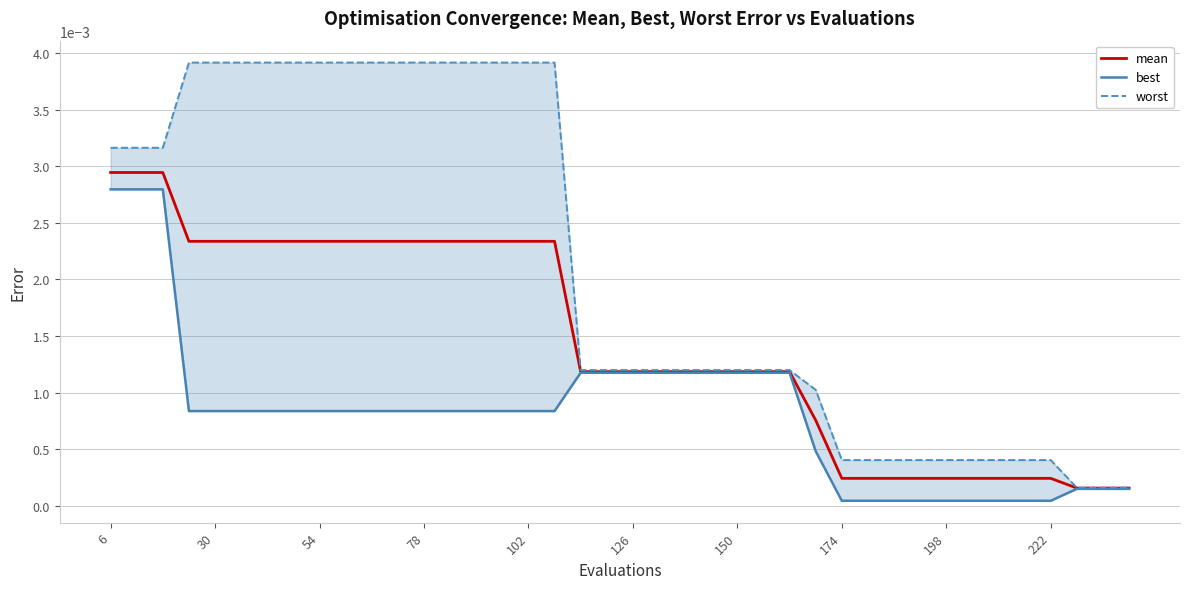

The mean series shows 0.0 at 37. True or false?

False